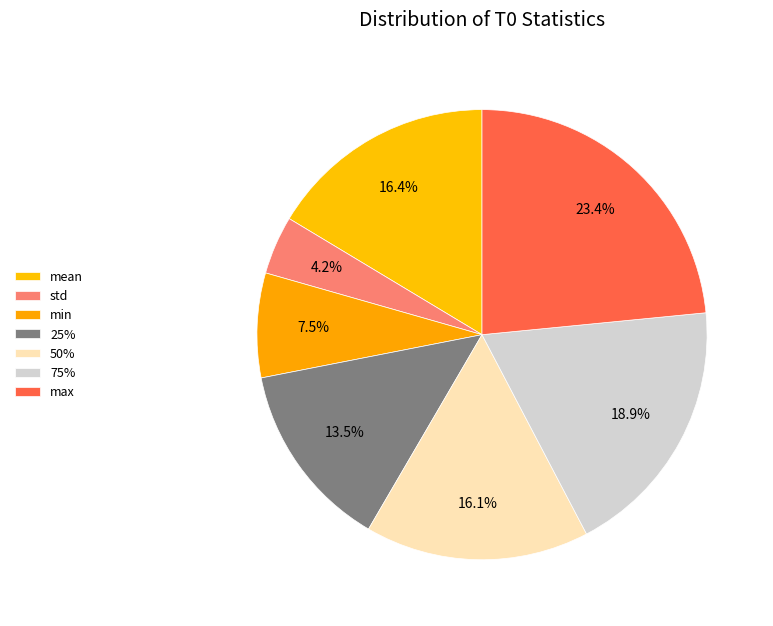

Does max represent more than half of the total?

No